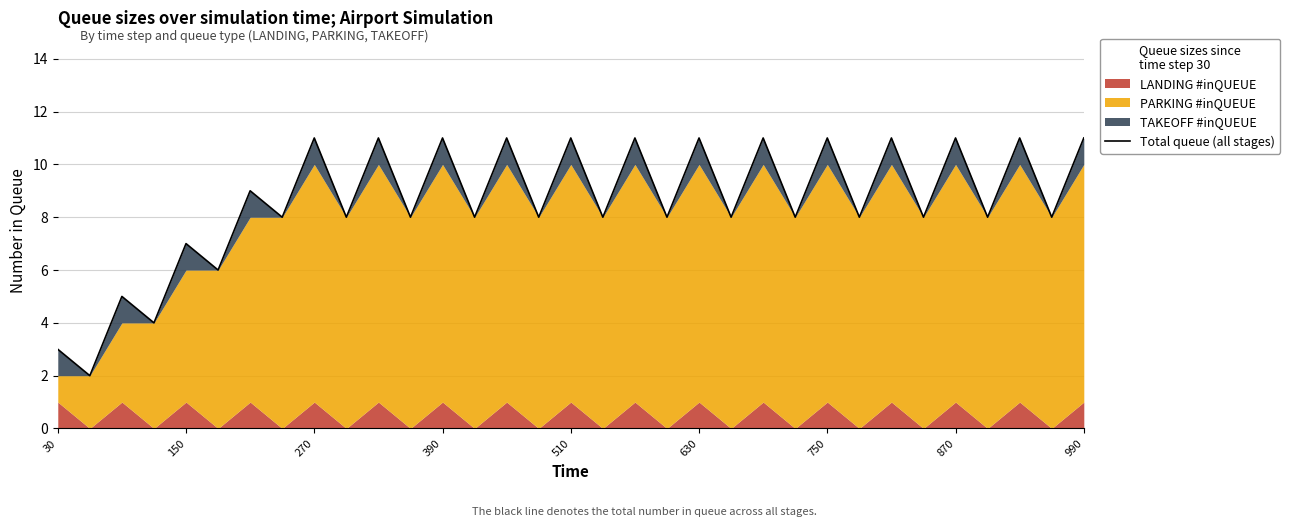

What is the maximum value shown in the chart?

11